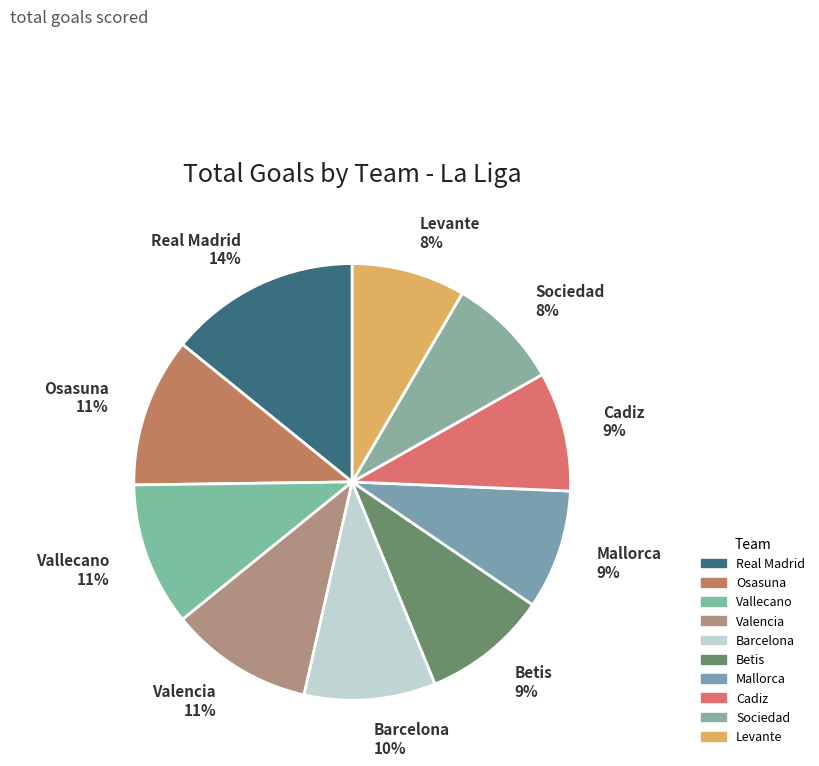

Do Vallecano and Betis together represent more than half of the pie?

No